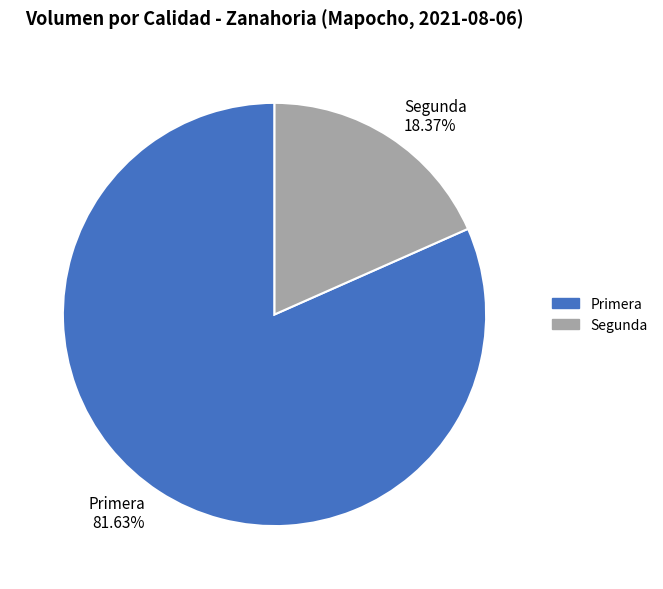

To the nearest percent, what is the difference between the Segunda and Primera slice percentages?

63%